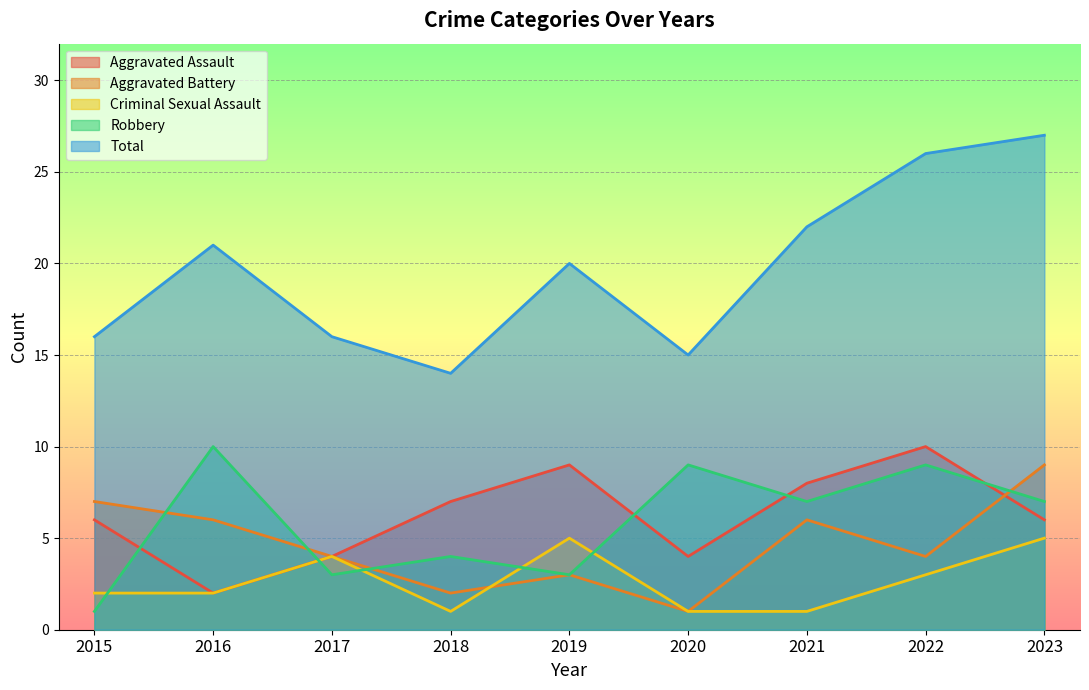

Reading left to right, transcribe all the data shown in this chart.

Aggravated Assault: 6	2	4	7	9	4	8	10	6
Aggravated Battery: 7	6	4	2	3	1	6	4	9
Criminal Sexual Assault: 2	2	4	1	5	1	1	3	5
Robbery: 1	10	3	4	3	9	7	9	7
Total: 16	21	16	14	20	15	22	26	27